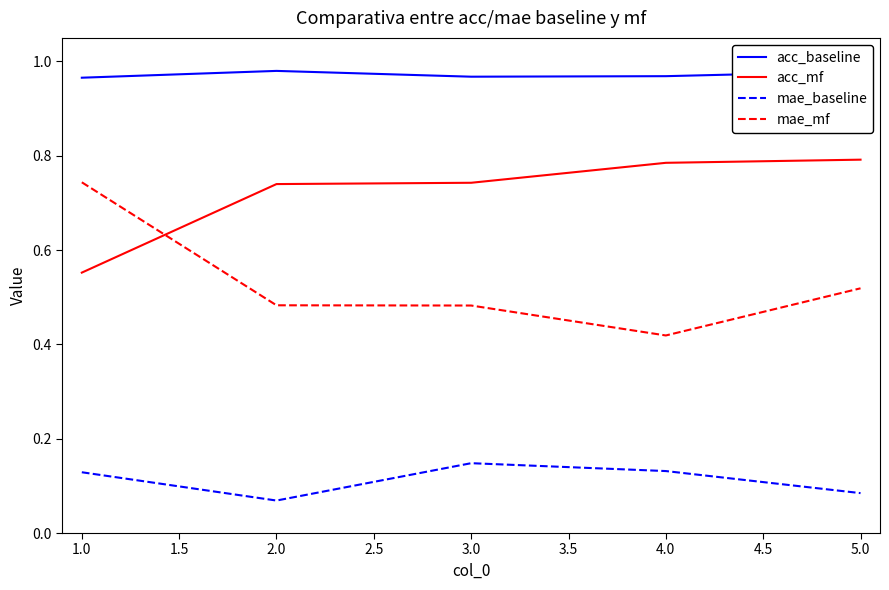

At how many categories does at least one series exceed 0?

5